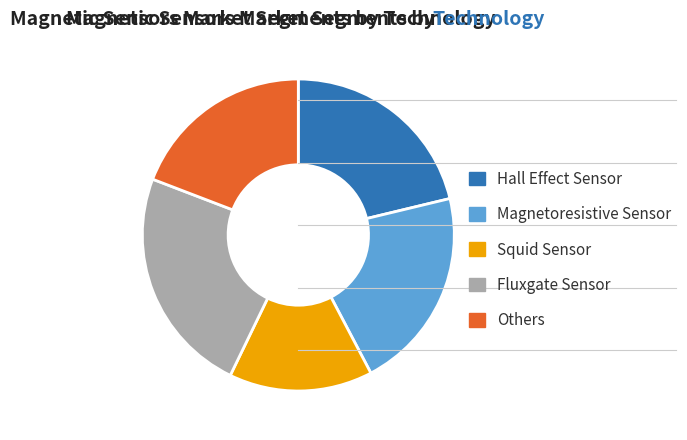

Which slice is the largest?

Fluxgate Sensor